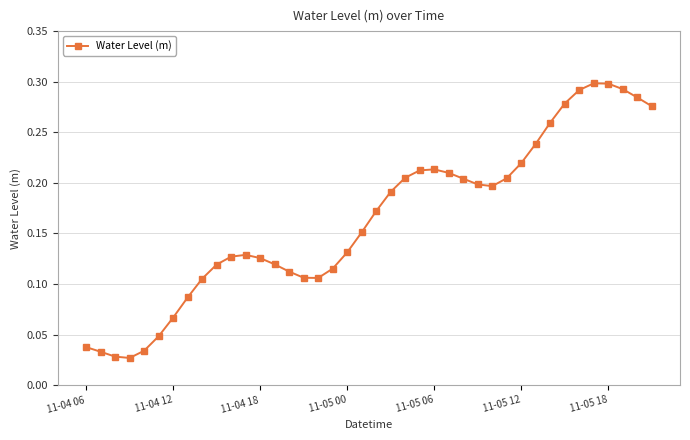

How many points are higher than both their immediate neighbors (excluding endpoints)?

3